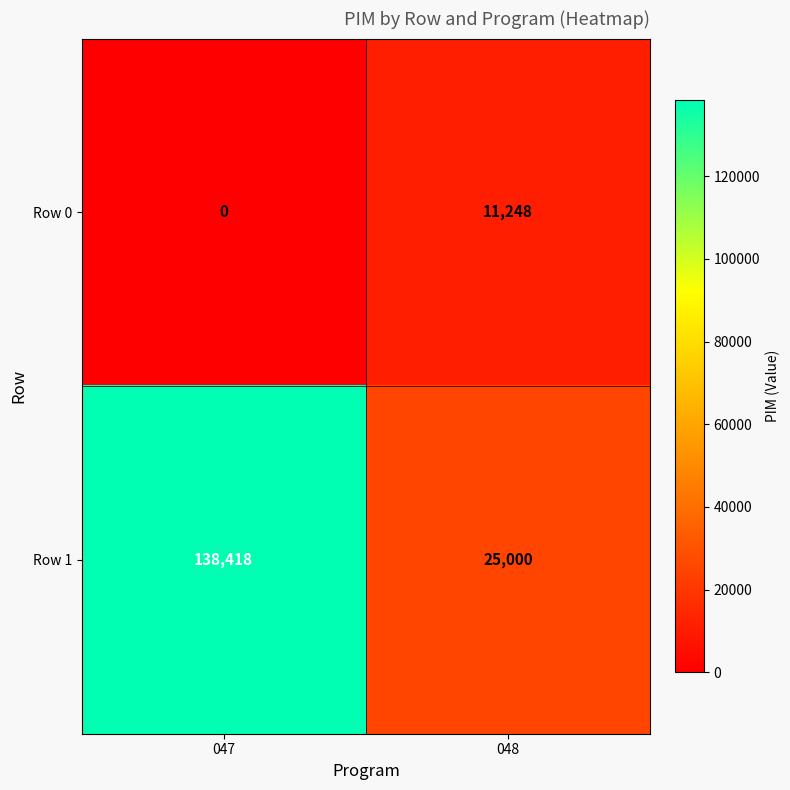

Reading left to right, what are all the values shown in this chart?

Row 0: 0	11248
Row 1: 138418	25000